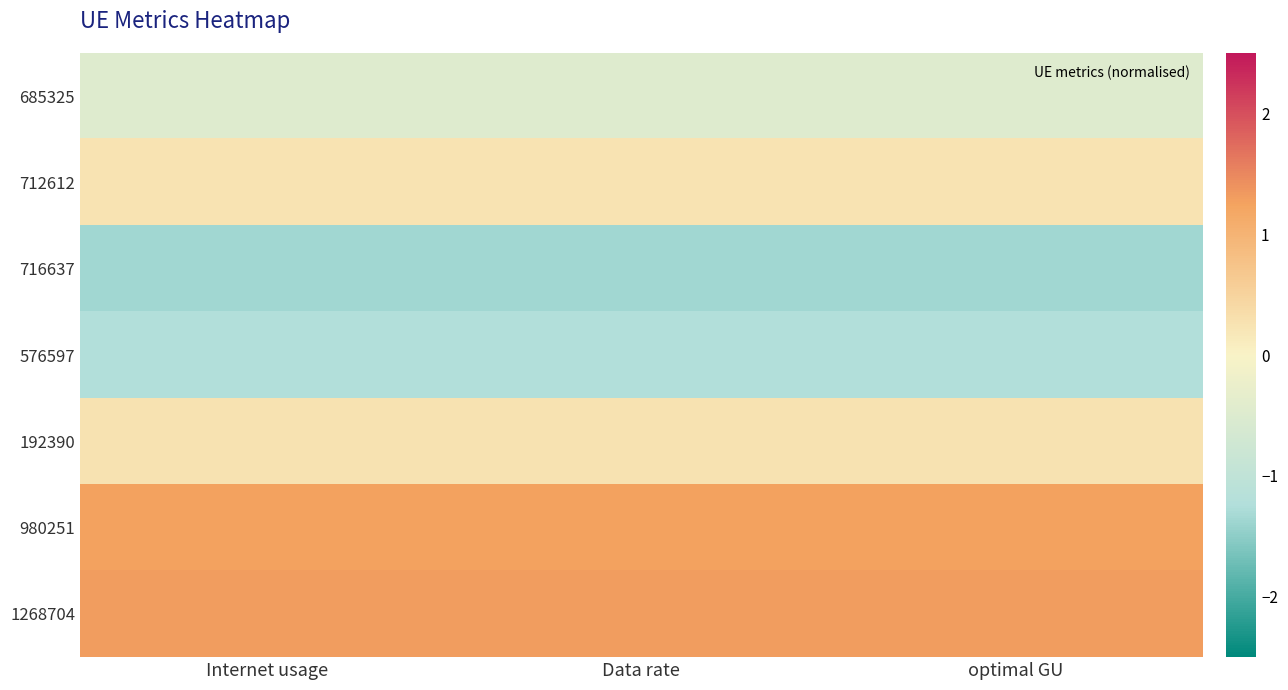

Rank the series by their maximum value, from lowest to highest.

716637, 576597, 685325, 712612, 192390, 980251, 1268704